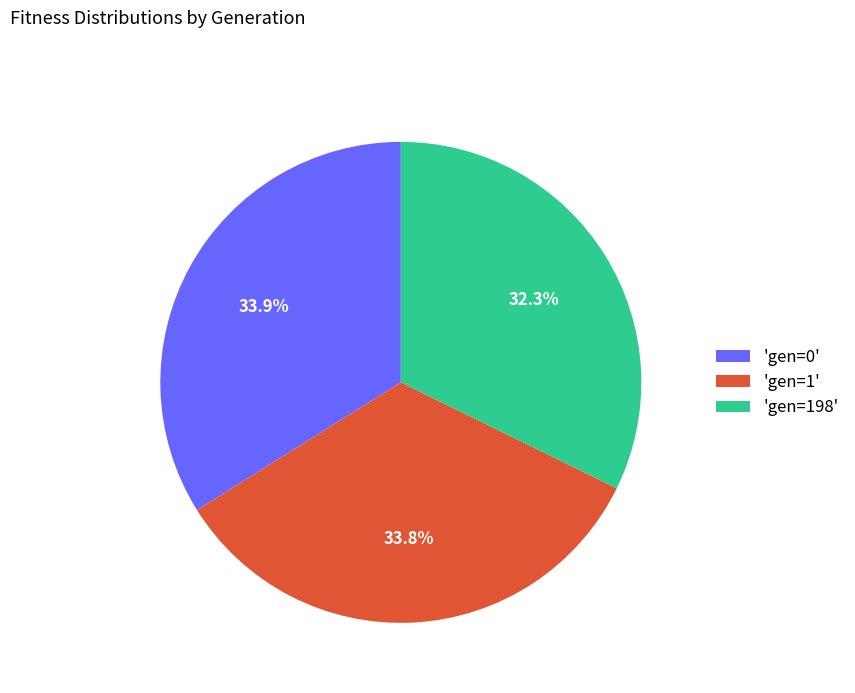

Does any single category account for the majority?

No